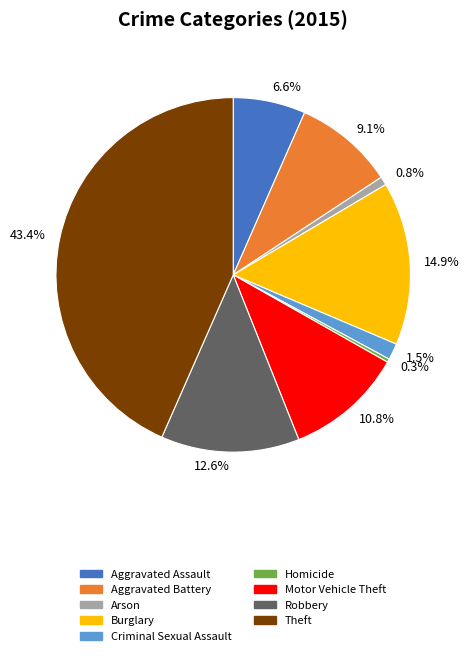

Is 0.8% the majority of the pie?

No